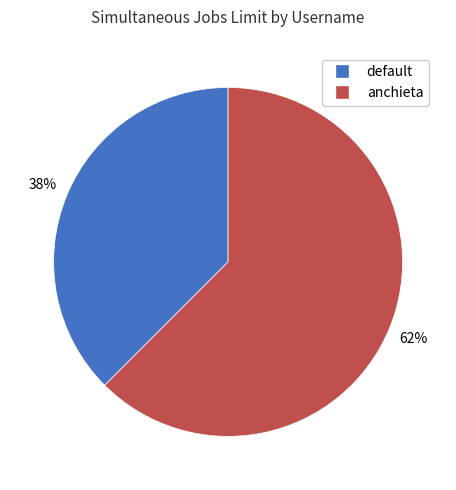

Between default and anchieta, which is larger?

anchieta